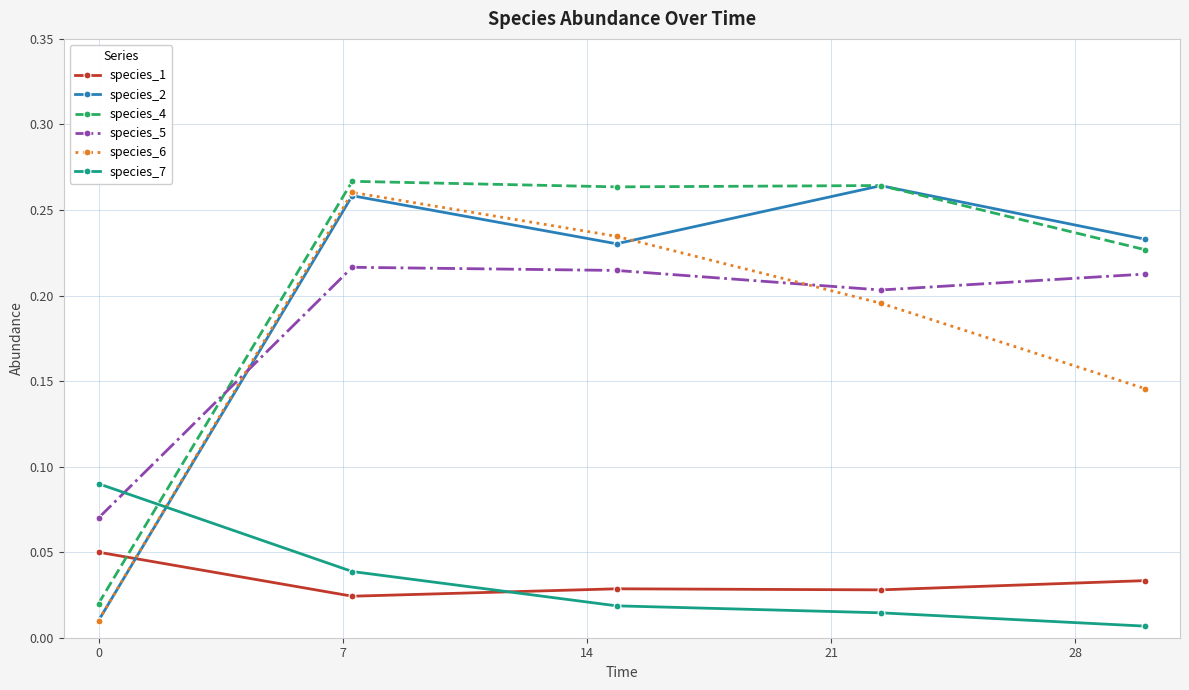

How many interior local valleys does the species_2 series have?

1